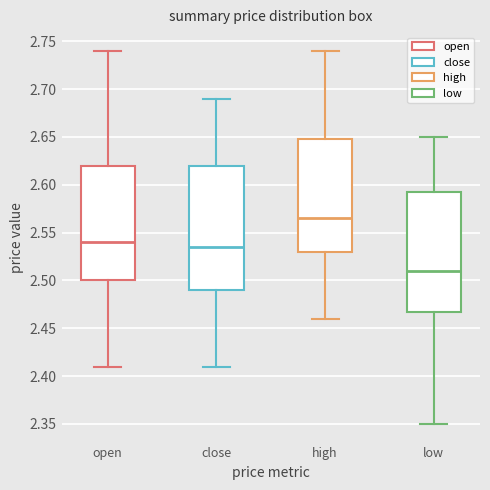

Where is the upper edge of the box for high on the y-axis? The values are not printed on the chart, so give them approximately, as read against the axis.

2.650